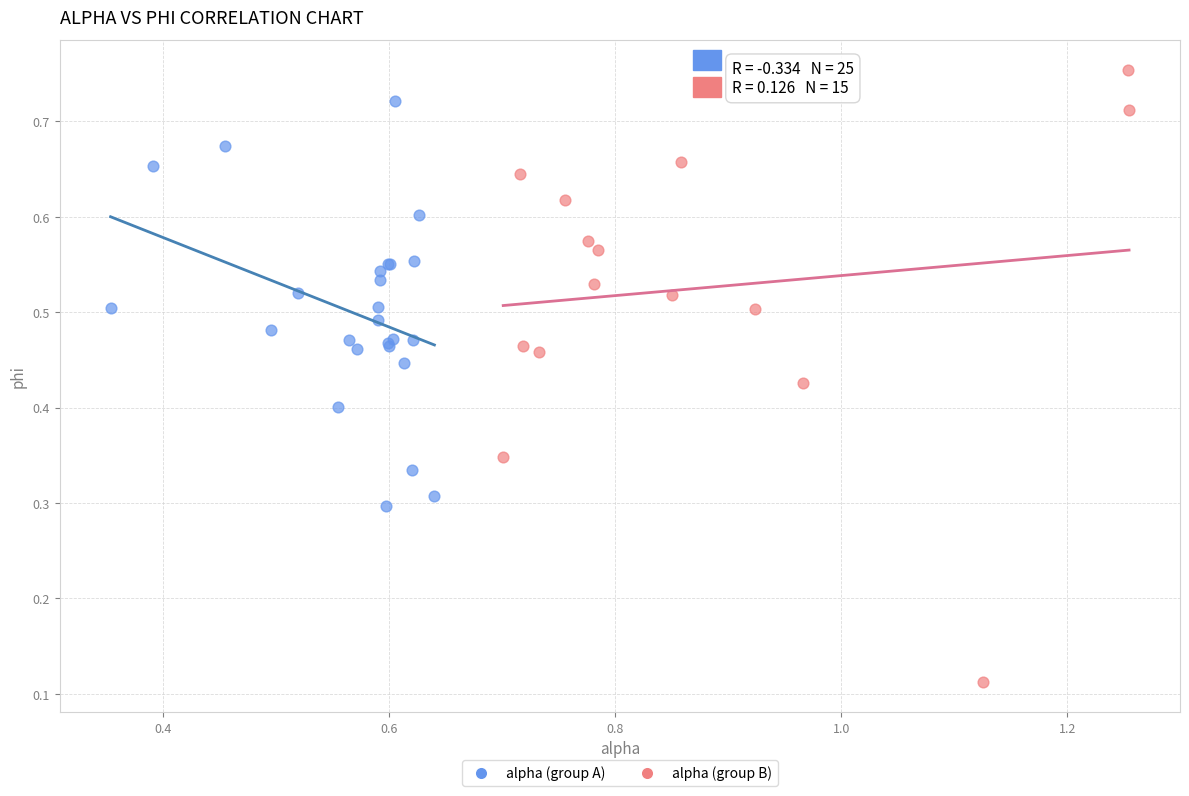

Which series reaches the minimum Y coordinate?

alpha (group B)